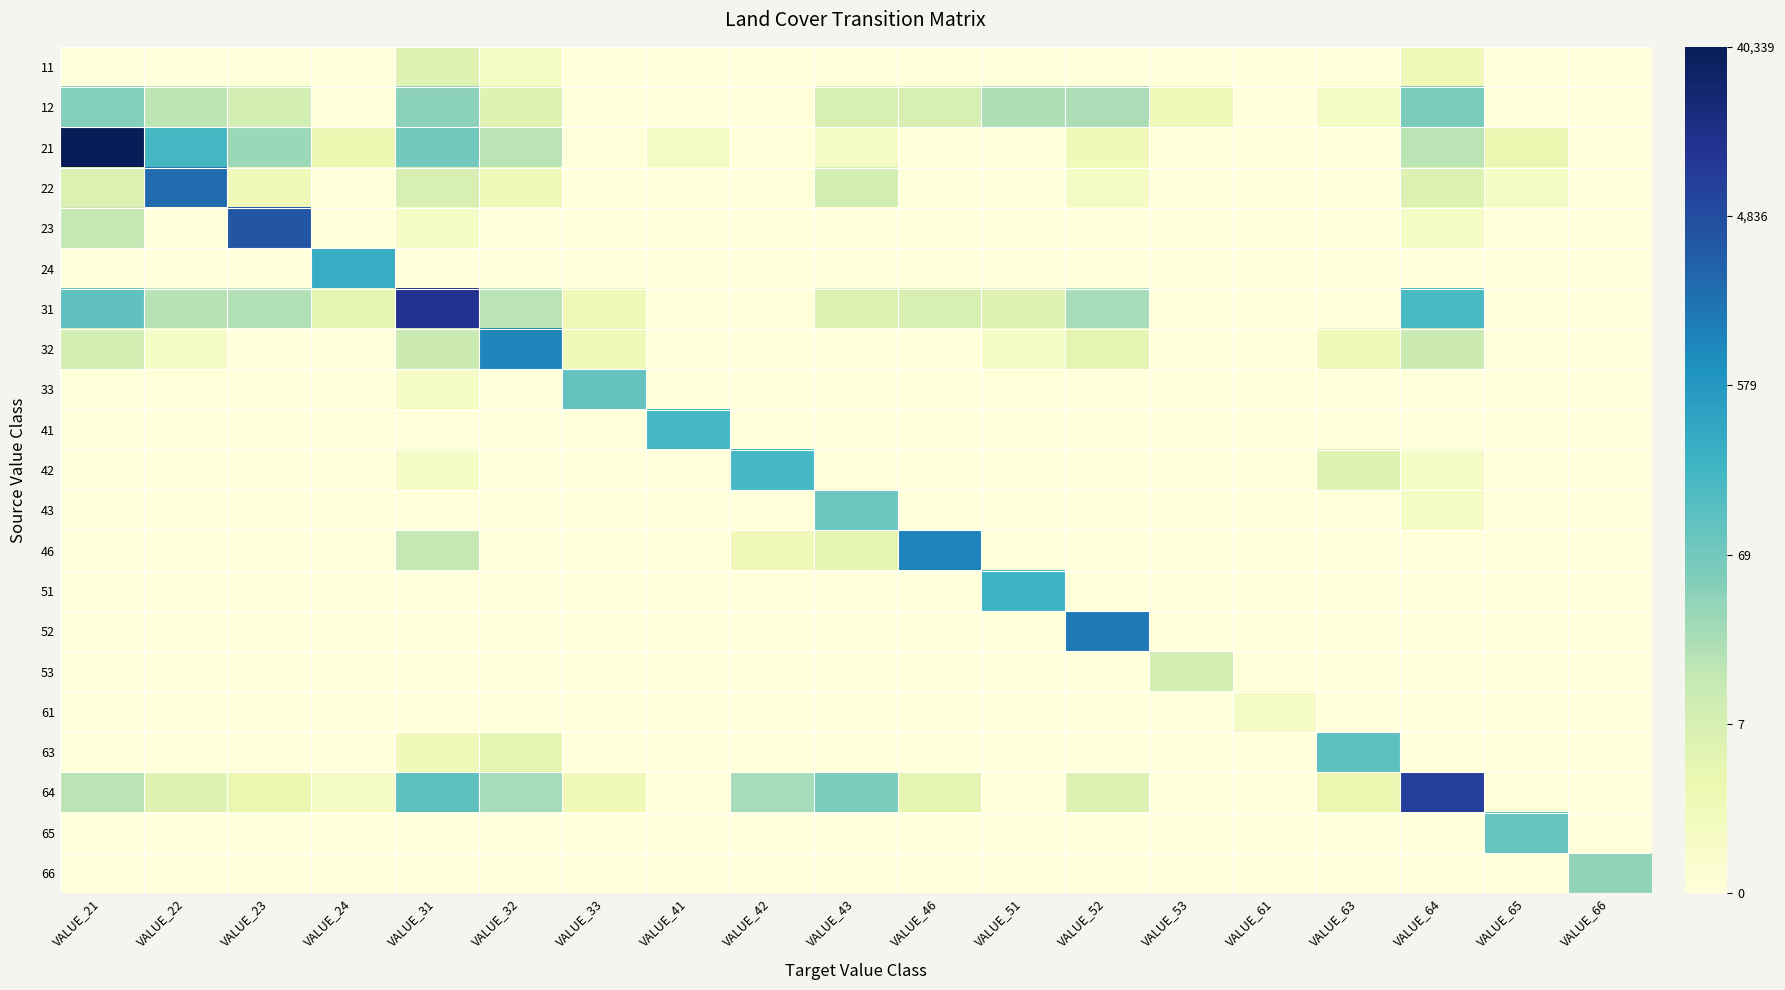

Reading left to right, list all the values displayed in this chart.

11: VALUE_21=0.0	VALUE_22=0.0	VALUE_23=0.0	VALUE_24=0.0	VALUE_31=1.8	VALUE_32=0.7	VALUE_33=0.0	VALUE_41=0.0	VALUE_42=0.0	VALUE_43=0.0	VALUE_46=0.0	VALUE_51=0.0	VALUE_52=0.0	VALUE_53=0.0	VALUE_61=0.0	VALUE_63=0.0	VALUE_64=1.1	VALUE_65=0.0	VALUE_66=0.0
12: VALUE_21=3.9	VALUE_22=2.8	VALUE_23=2.2	VALUE_24=0.0	VALUE_31=3.7	VALUE_32=1.8	VALUE_33=0.0	VALUE_41=0.0	VALUE_42=0.0	VALUE_43=2.1	VALUE_46=2.1	VALUE_51=3.1	VALUE_52=3.2	VALUE_53=1.1	VALUE_61=0.0	VALUE_63=0.7	VALUE_64=4.1	VALUE_65=0.0	VALUE_66=0.0
21: VALUE_21=10.6	VALUE_22=5.2	VALUE_23=3.5	VALUE_24=1.4	VALUE_31=4.2	VALUE_32=2.9	VALUE_33=0.0	VALUE_41=0.7	VALUE_42=0.0	VALUE_43=0.7	VALUE_46=0.0	VALUE_51=0.0	VALUE_52=1.1	VALUE_53=0.0	VALUE_61=0.0	VALUE_63=0.0	VALUE_64=2.9	VALUE_65=1.4	VALUE_66=0.0
22: VALUE_21=1.9	VALUE_22=7.6	VALUE_23=1.1	VALUE_24=0.0	VALUE_31=2.1	VALUE_32=1.1	VALUE_33=0.0	VALUE_41=0.0	VALUE_42=0.0	VALUE_43=2.2	VALUE_46=0.0	VALUE_51=0.0	VALUE_52=0.7	VALUE_53=0.0	VALUE_61=0.0	VALUE_63=0.0	VALUE_64=1.9	VALUE_65=0.7	VALUE_66=0.0
23: VALUE_21=2.7	VALUE_22=0.0	VALUE_23=8.2	VALUE_24=0.0	VALUE_31=0.7	VALUE_32=0.0	VALUE_33=0.0	VALUE_41=0.0	VALUE_42=0.0	VALUE_43=0.0	VALUE_46=0.0	VALUE_51=0.0	VALUE_52=0.0	VALUE_53=0.0	VALUE_61=0.0	VALUE_63=0.0	VALUE_64=0.7	VALUE_65=0.0	VALUE_66=0.0
24: VALUE_21=0.0	VALUE_22=0.0	VALUE_23=0.0	VALUE_24=5.6	VALUE_31=0.0	VALUE_32=0.0	VALUE_33=0.0	VALUE_41=0.0	VALUE_42=0.0	VALUE_43=0.0	VALUE_46=0.0	VALUE_51=0.0	VALUE_52=0.0	VALUE_53=0.0	VALUE_61=0.0	VALUE_63=0.0	VALUE_64=0.0	VALUE_65=0.0	VALUE_66=0.0
31: VALUE_21=4.6	VALUE_22=2.9	VALUE_23=3.0	VALUE_24=1.6	VALUE_31=9.3	VALUE_32=2.9	VALUE_33=1.1	VALUE_41=0.0	VALUE_42=0.0	VALUE_43=1.9	VALUE_46=2.1	VALUE_51=1.8	VALUE_52=3.3	VALUE_53=0.0	VALUE_61=0.0	VALUE_63=0.0	VALUE_64=5.1	VALUE_65=0.0	VALUE_66=0.0
32: VALUE_21=2.2	VALUE_22=0.7	VALUE_23=0.0	VALUE_24=0.0	VALUE_31=2.5	VALUE_32=6.9	VALUE_33=1.1	VALUE_41=0.0	VALUE_42=0.0	VALUE_43=0.0	VALUE_46=0.0	VALUE_51=0.7	VALUE_52=1.6	VALUE_53=0.0	VALUE_61=0.0	VALUE_63=1.1	VALUE_64=2.5	VALUE_65=0.0	VALUE_66=0.0
33: VALUE_21=0.0	VALUE_22=0.0	VALUE_23=0.0	VALUE_24=0.0	VALUE_31=0.7	VALUE_32=0.0	VALUE_33=4.5	VALUE_41=0.0	VALUE_42=0.0	VALUE_43=0.0	VALUE_46=0.0	VALUE_51=0.0	VALUE_52=0.0	VALUE_53=0.0	VALUE_61=0.0	VALUE_63=0.0	VALUE_64=0.0	VALUE_65=0.0	VALUE_66=0.0
41: VALUE_21=0.0	VALUE_22=0.0	VALUE_23=0.0	VALUE_24=0.0	VALUE_31=0.0	VALUE_32=0.0	VALUE_33=0.0	VALUE_41=5.2	VALUE_42=0.0	VALUE_43=0.0	VALUE_46=0.0	VALUE_51=0.0	VALUE_52=0.0	VALUE_53=0.0	VALUE_61=0.0	VALUE_63=0.0	VALUE_64=0.0	VALUE_65=0.0	VALUE_66=0.0
42: VALUE_21=0.0	VALUE_22=0.0	VALUE_23=0.0	VALUE_24=0.0	VALUE_31=0.7	VALUE_32=0.0	VALUE_33=0.0	VALUE_41=0.0	VALUE_42=5.2	VALUE_43=0.0	VALUE_46=0.0	VALUE_51=0.0	VALUE_52=0.0	VALUE_53=0.0	VALUE_61=0.0	VALUE_63=1.8	VALUE_64=0.7	VALUE_65=0.0	VALUE_66=0.0
43: VALUE_21=0.0	VALUE_22=0.0	VALUE_23=0.0	VALUE_24=0.0	VALUE_31=0.0	VALUE_32=0.0	VALUE_33=0.0	VALUE_41=0.0	VALUE_42=0.0	VALUE_43=4.4	VALUE_46=0.0	VALUE_51=0.0	VALUE_52=0.0	VALUE_53=0.0	VALUE_61=0.0	VALUE_63=0.0	VALUE_64=0.7	VALUE_65=0.0	VALUE_66=0.0
46: VALUE_21=0.0	VALUE_22=0.0	VALUE_23=0.0	VALUE_24=0.0	VALUE_31=2.7	VALUE_32=0.0	VALUE_33=0.0	VALUE_41=0.0	VALUE_42=1.1	VALUE_43=1.6	VALUE_46=7.0	VALUE_51=0.0	VALUE_52=0.0	VALUE_53=0.0	VALUE_61=0.0	VALUE_63=0.0	VALUE_64=0.0	VALUE_65=0.0	VALUE_66=0.0
51: VALUE_21=0.0	VALUE_22=0.0	VALUE_23=0.0	VALUE_24=0.0	VALUE_31=0.0	VALUE_32=0.0	VALUE_33=0.0	VALUE_41=0.0	VALUE_42=0.0	VALUE_43=0.0	VALUE_46=0.0	VALUE_51=5.4	VALUE_52=0.0	VALUE_53=0.0	VALUE_61=0.0	VALUE_63=0.0	VALUE_64=0.0	VALUE_65=0.0	VALUE_66=0.0
52: VALUE_21=0.0	VALUE_22=0.0	VALUE_23=0.0	VALUE_24=0.0	VALUE_31=0.0	VALUE_32=0.0	VALUE_33=0.0	VALUE_41=0.0	VALUE_42=0.0	VALUE_43=0.0	VALUE_46=0.0	VALUE_51=0.0	VALUE_52=7.2	VALUE_53=0.0	VALUE_61=0.0	VALUE_63=0.0	VALUE_64=0.0	VALUE_65=0.0	VALUE_66=0.0
53: VALUE_21=0.0	VALUE_22=0.0	VALUE_23=0.0	VALUE_24=0.0	VALUE_31=0.0	VALUE_32=0.0	VALUE_33=0.0	VALUE_41=0.0	VALUE_42=0.0	VALUE_43=0.0	VALUE_46=0.0	VALUE_51=0.0	VALUE_52=0.0	VALUE_53=2.2	VALUE_61=0.0	VALUE_63=0.0	VALUE_64=0.0	VALUE_65=0.0	VALUE_66=0.0
61: VALUE_21=0.0	VALUE_22=0.0	VALUE_23=0.0	VALUE_24=0.0	VALUE_31=0.0	VALUE_32=0.0	VALUE_33=0.0	VALUE_41=0.0	VALUE_42=0.0	VALUE_43=0.0	VALUE_46=0.0	VALUE_51=0.0	VALUE_52=0.0	VALUE_53=0.0	VALUE_61=0.7	VALUE_63=0.0	VALUE_64=0.0	VALUE_65=0.0	VALUE_66=0.0
63: VALUE_21=0.0	VALUE_22=0.0	VALUE_23=0.0	VALUE_24=0.0	VALUE_31=1.1	VALUE_32=1.6	VALUE_33=0.0	VALUE_41=0.0	VALUE_42=0.0	VALUE_43=0.0	VALUE_46=0.0	VALUE_51=0.0	VALUE_52=0.0	VALUE_53=0.0	VALUE_61=0.0	VALUE_63=4.7	VALUE_64=0.0	VALUE_65=0.0	VALUE_66=0.0
64: VALUE_21=2.9	VALUE_22=1.8	VALUE_23=1.4	VALUE_24=0.7	VALUE_31=4.7	VALUE_32=3.3	VALUE_33=1.1	VALUE_41=0.0	VALUE_42=3.3	VALUE_43=4.1	VALUE_46=1.6	VALUE_51=0.0	VALUE_52=1.9	VALUE_53=0.0	VALUE_61=0.0	VALUE_63=1.4	VALUE_64=8.9	VALUE_65=0.0	VALUE_66=0.0
65: VALUE_21=0.0	VALUE_22=0.0	VALUE_23=0.0	VALUE_24=0.0	VALUE_31=0.0	VALUE_32=0.0	VALUE_33=0.0	VALUE_41=0.0	VALUE_42=0.0	VALUE_43=0.0	VALUE_46=0.0	VALUE_51=0.0	VALUE_52=0.0	VALUE_53=0.0	VALUE_61=0.0	VALUE_63=0.0	VALUE_64=0.0	VALUE_65=4.5	VALUE_66=0.0
66: VALUE_21=0.0	VALUE_22=0.0	VALUE_23=0.0	VALUE_24=0.0	VALUE_31=0.0	VALUE_32=0.0	VALUE_33=0.0	VALUE_41=0.0	VALUE_42=0.0	VALUE_43=0.0	VALUE_46=0.0	VALUE_51=0.0	VALUE_52=0.0	VALUE_53=0.0	VALUE_61=0.0	VALUE_63=0.0	VALUE_64=0.0	VALUE_65=0.0	VALUE_66=3.7